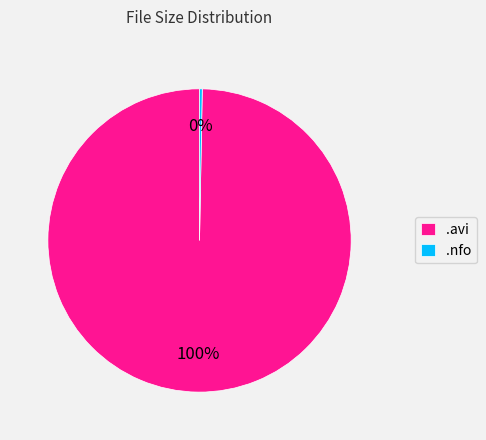

Is it true that .avi is 92% of the pie?

False